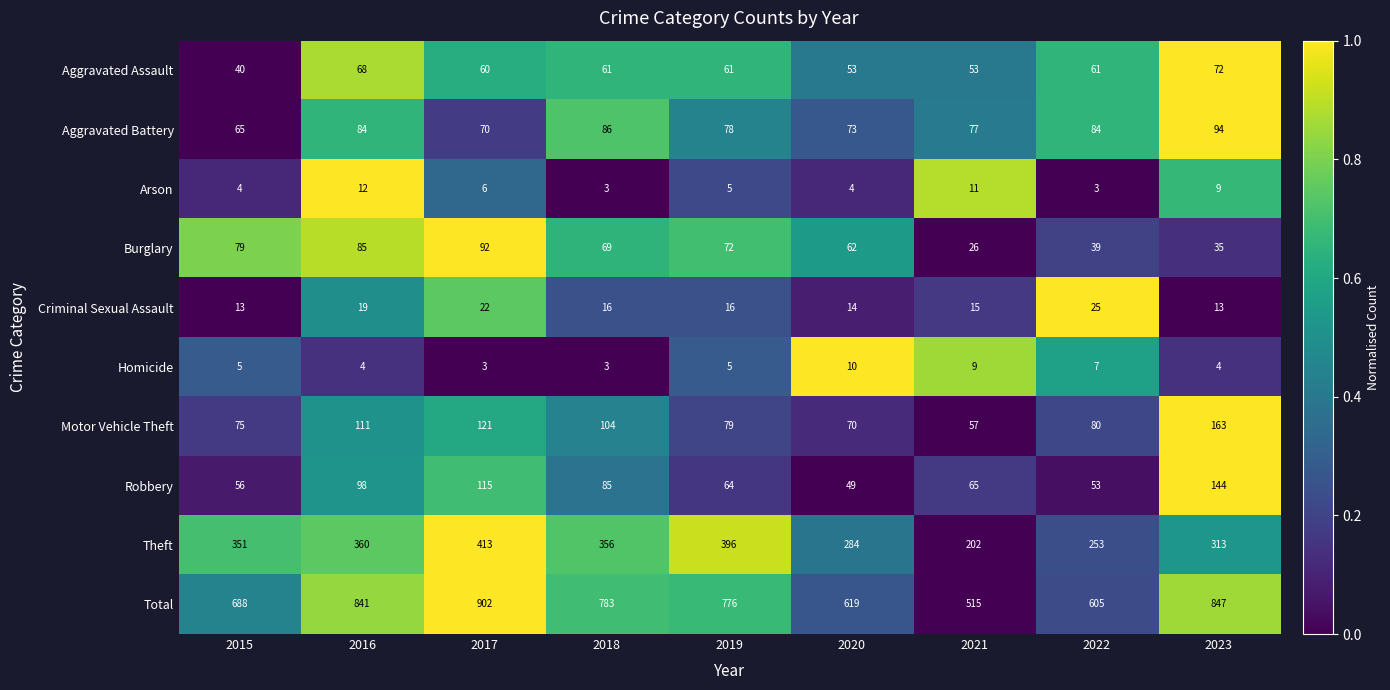

Which series has the largest total across all categories?

Total